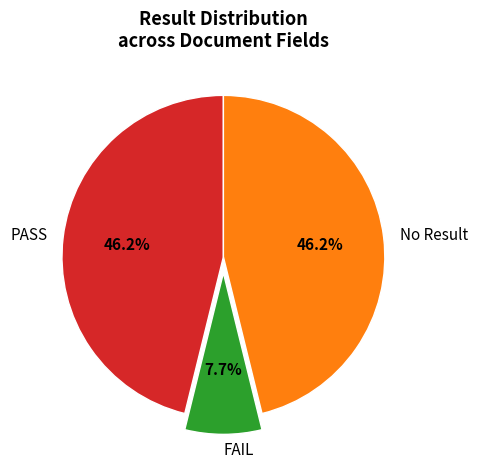

What percentage is NOT represented by FAIL?

92.3%